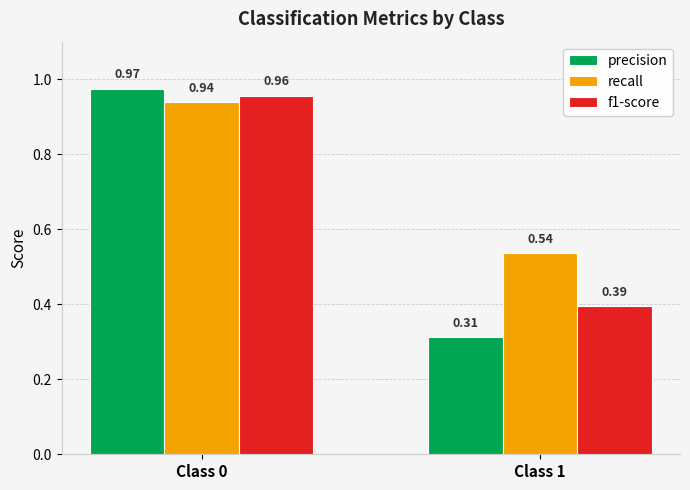

What is the sum of the precision values at Class 1 and Class 0?

1.3